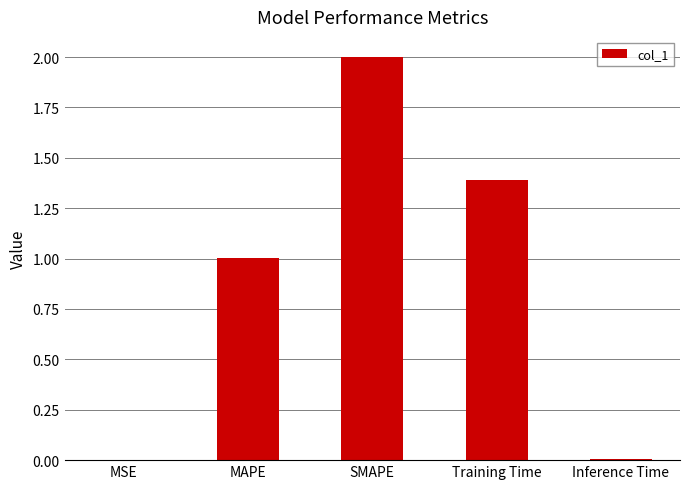

Read the value at MAPE.

1.0